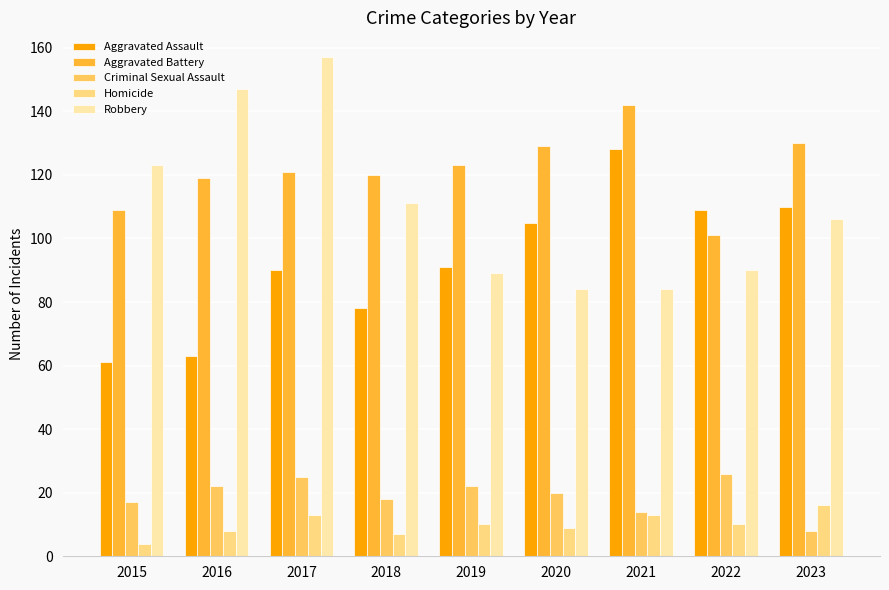

What is the highest value of the Homicide series?

16